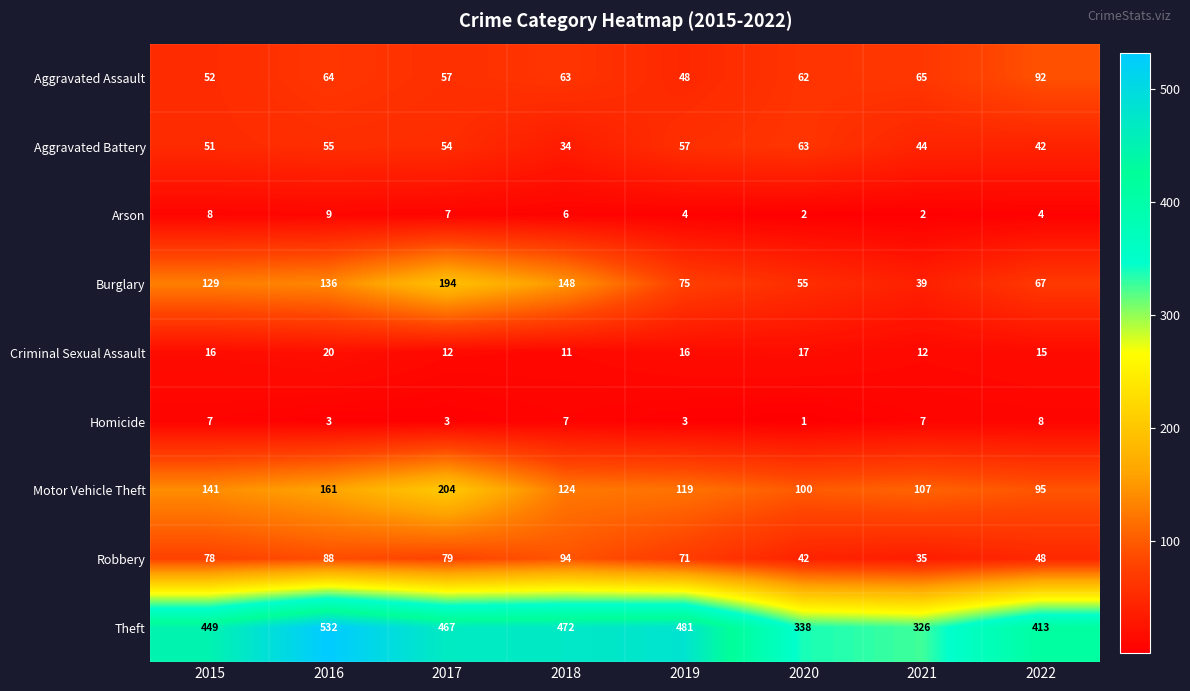

How many distinct data groups are displayed?

9